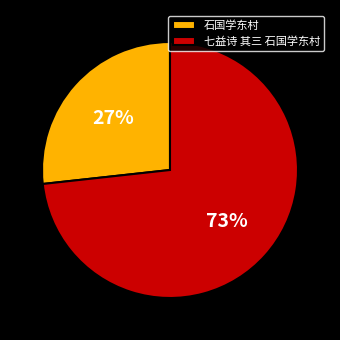

Count the number of slices in the pie.

2